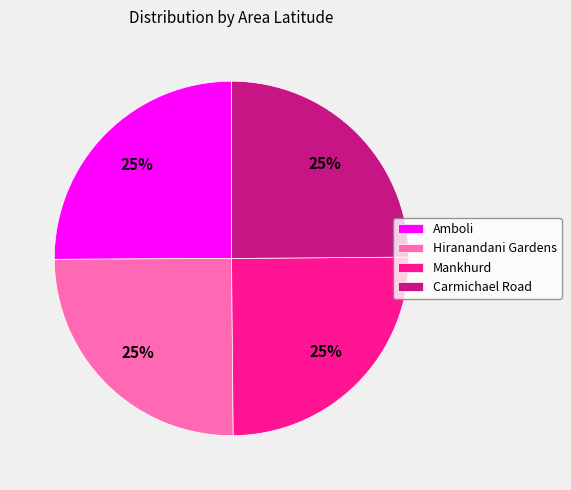

Is Mankhurd the majority of the pie?

No